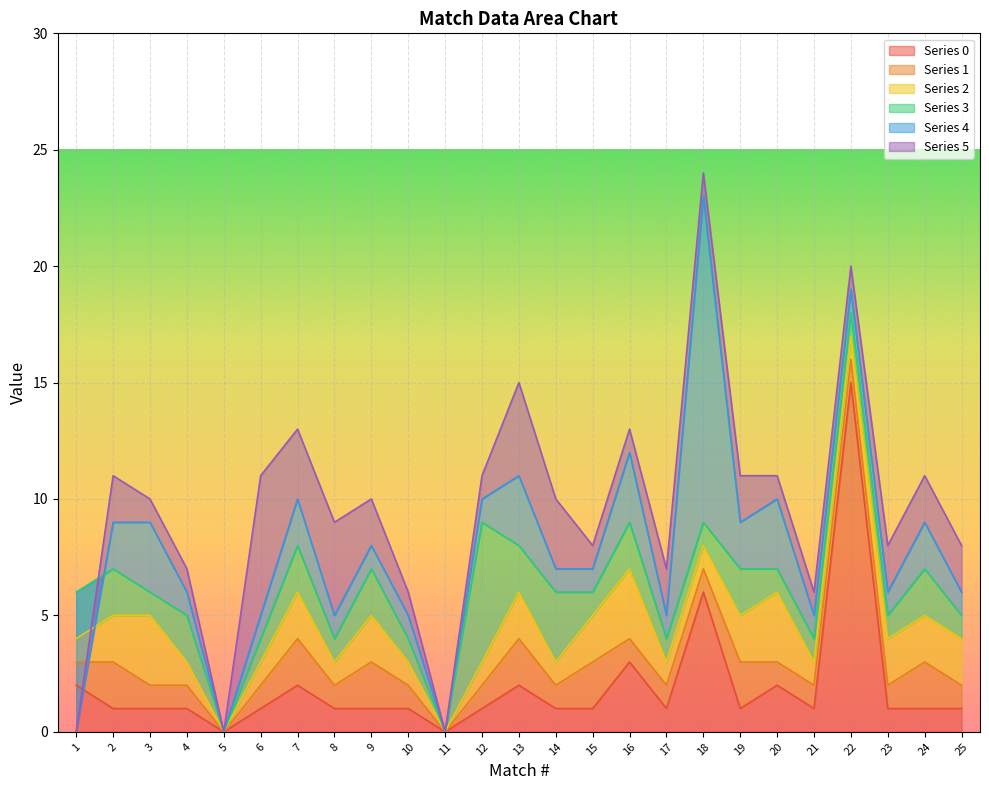

What is the difference between the col_3 values at 16 and 22?

9